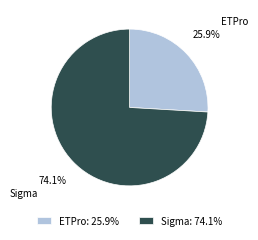

To the nearest percent, what is the difference between the largest and smallest slice percentages?

48%